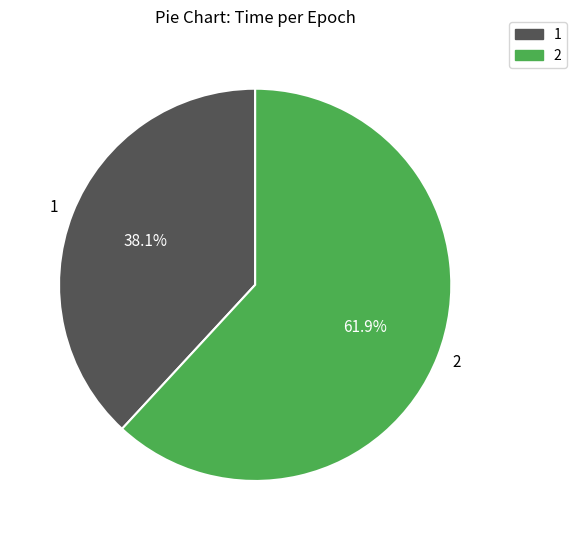

How many slices are in this pie chart?

2